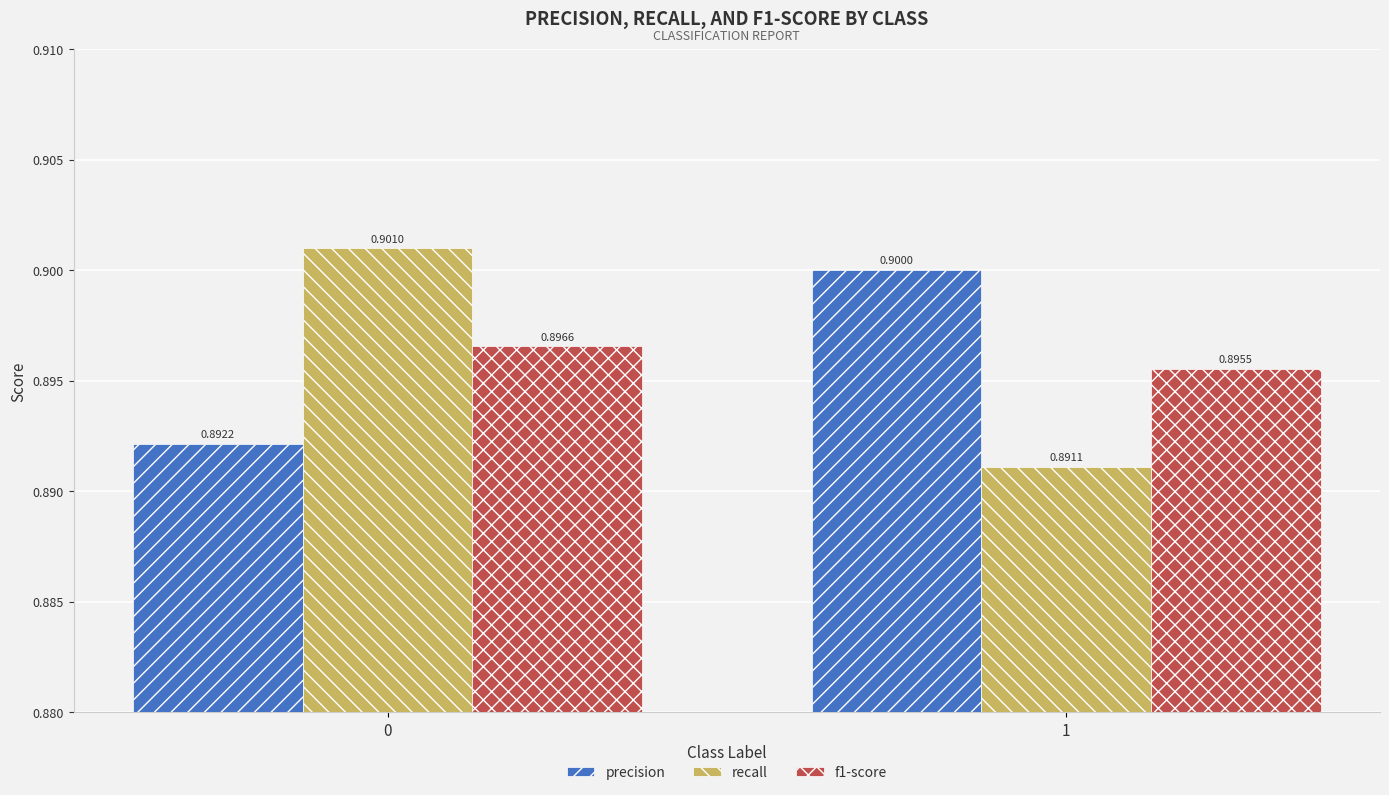

What are all the series names shown in the legend?

precision, recall, f1-score